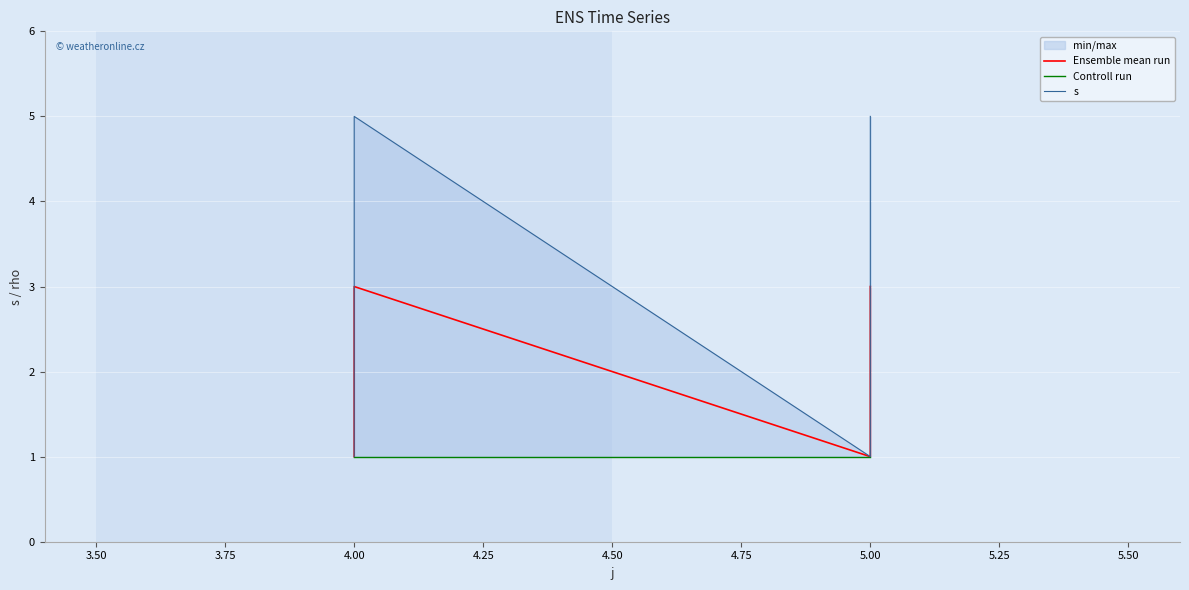

True or false: Ensemble mean run has a value of 3.6 at 5.00.

False